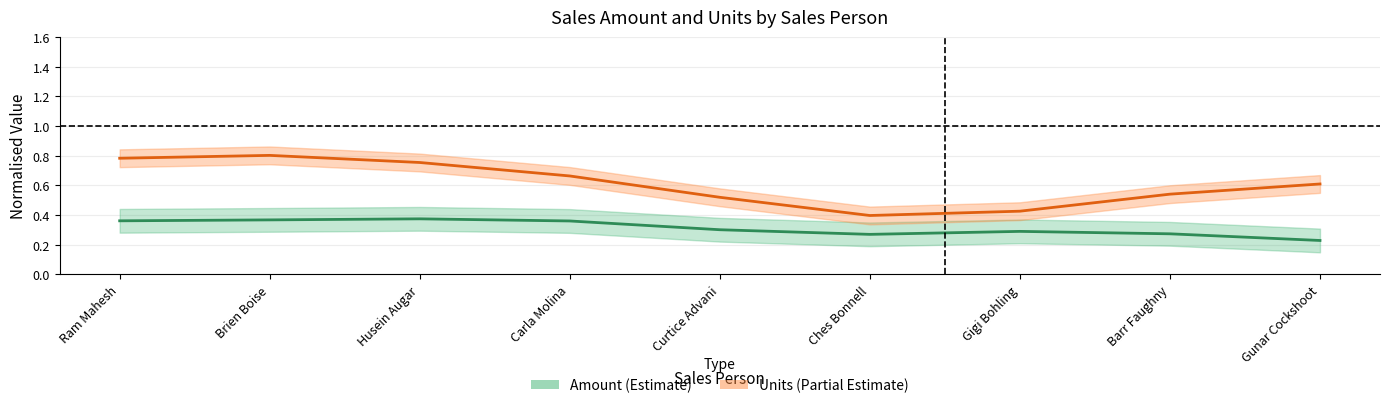

What is the minimum value for Amount (Estimate)?

0.2